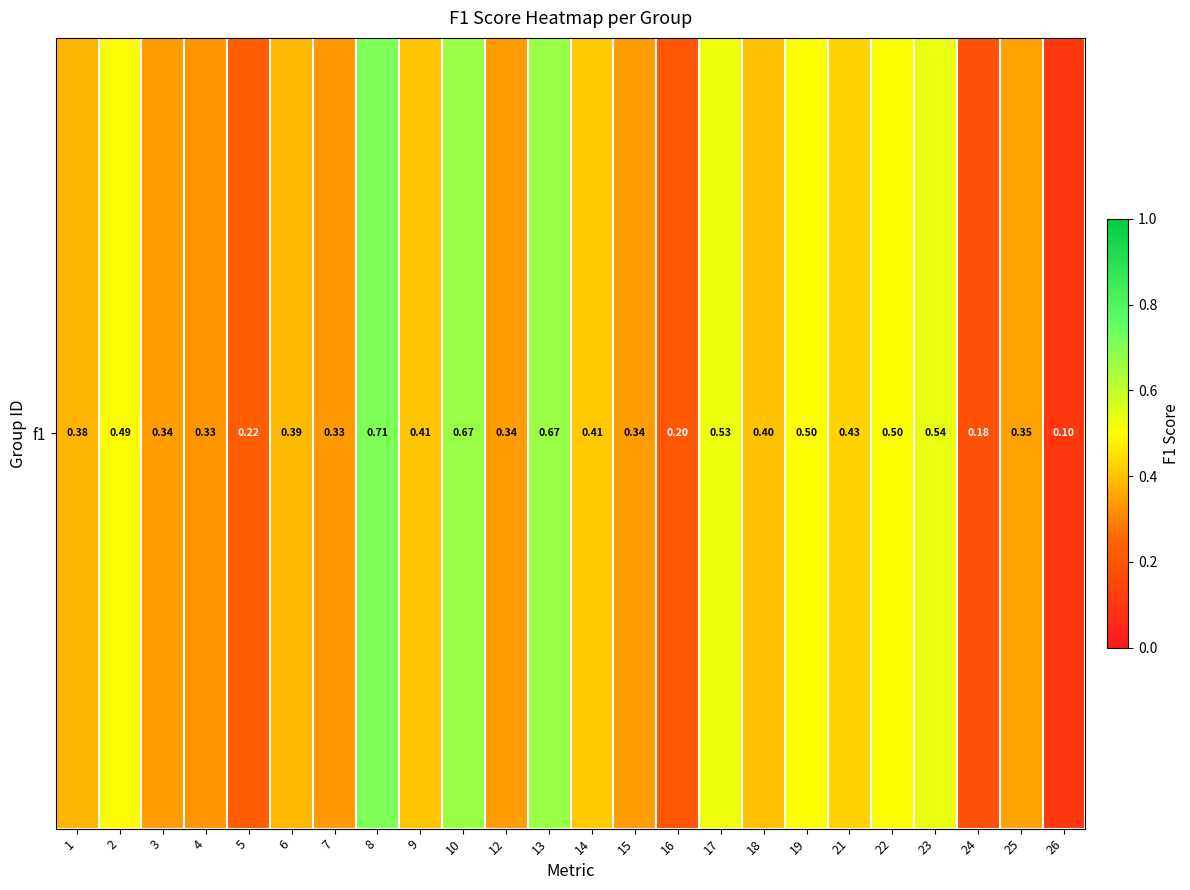

What is the difference between the second highest and second lowest values?

0.5